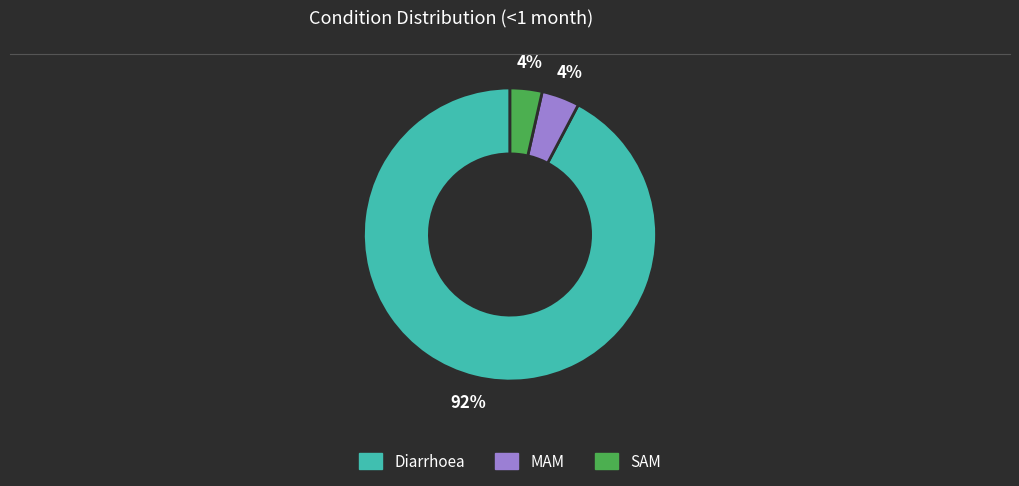

Count the number of slices in the pie.

3